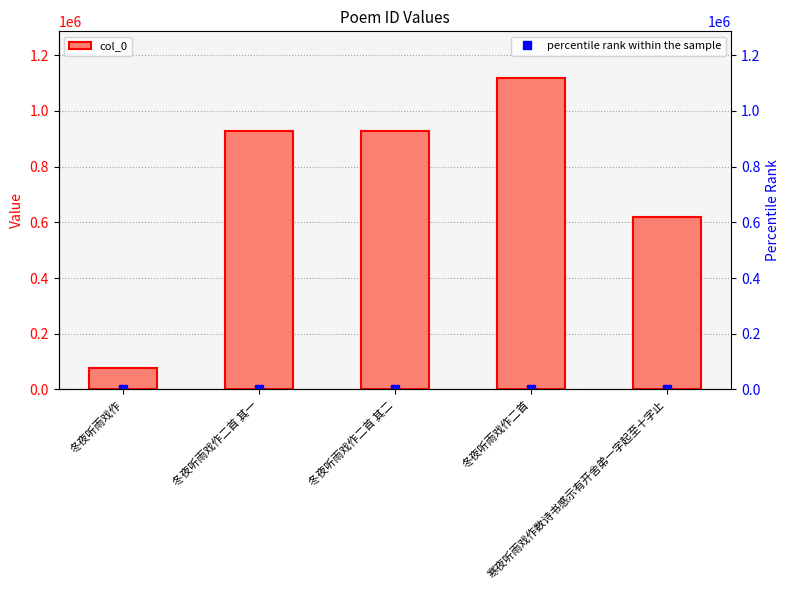

What are all the series names shown in the legend?

col_0, percentile rank within the sample